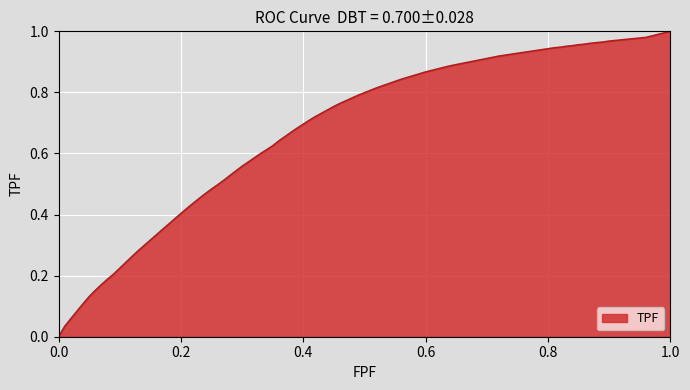

Count the number of values greater than 0.

100